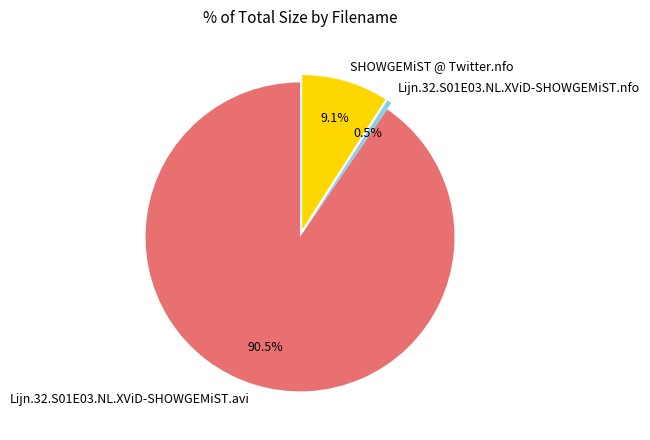

Rank the categories by value from lowest to highest.

Lijn.32.S01E03.NL.XViD-SHOWGEMiST.nfo, SHOWGEMiST @ Twitter.nfo, Lijn.32.S01E03.NL.XViD-SHOWGEMiST.avi